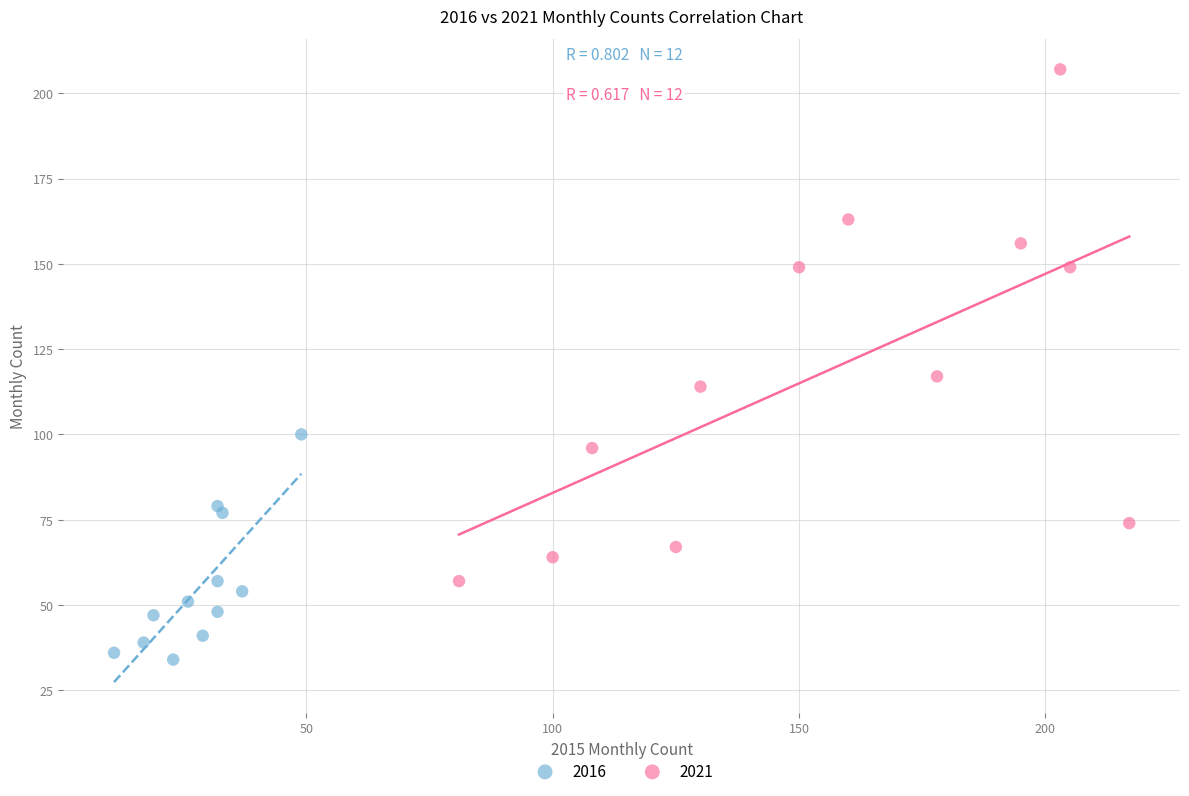

Which series reaches the minimum Y coordinate?

2016